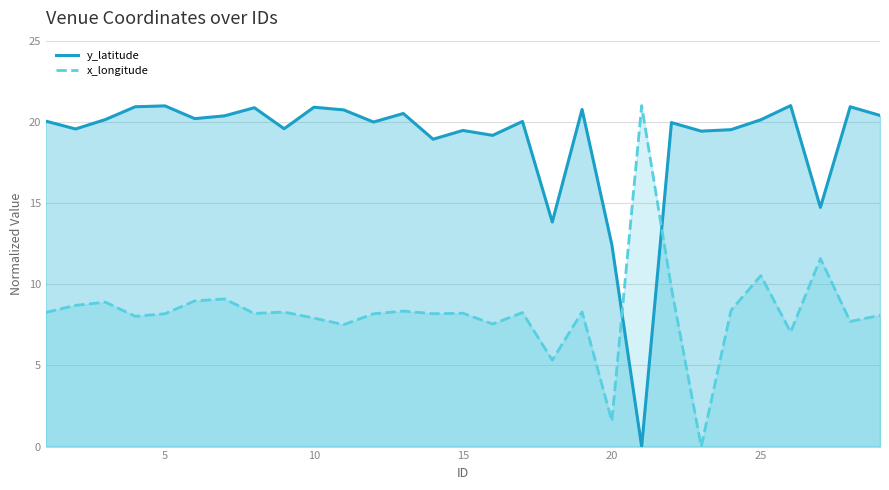

Which series changed the most between 1 and 27?

y_latitude